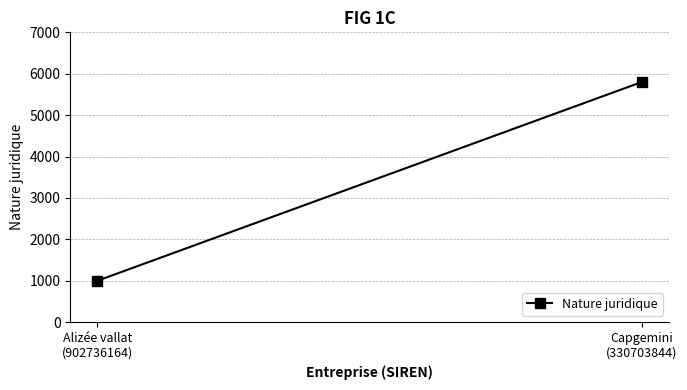

What is the difference between the maximum and minimum values?

4800